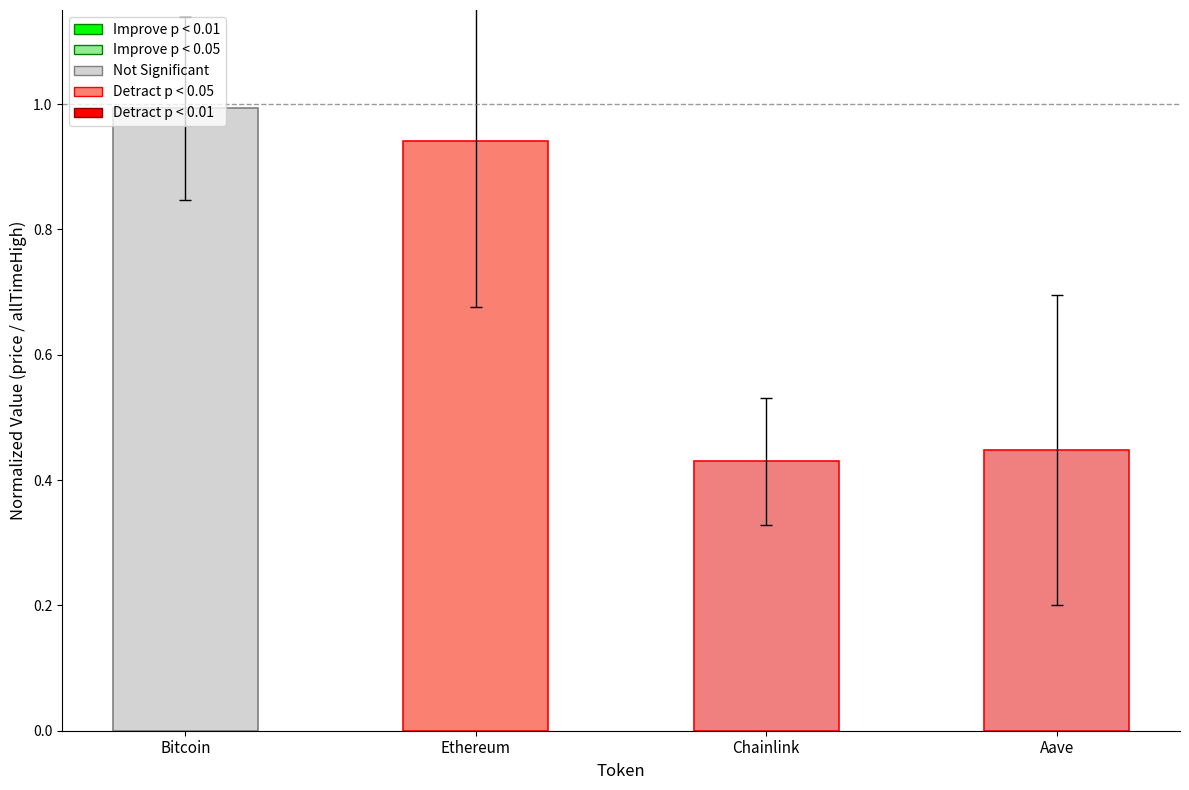

What position from the right is Chainlink?

2